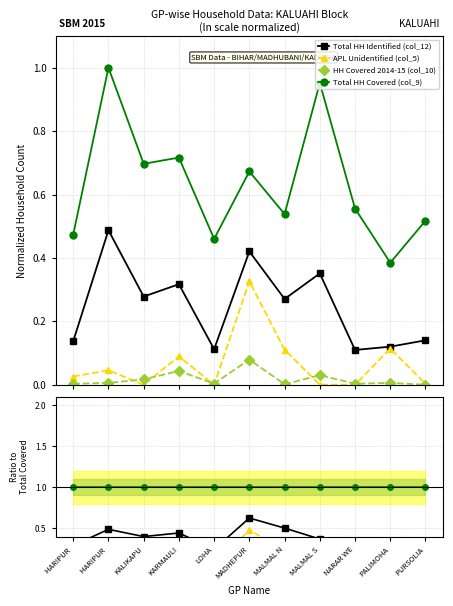

How many lines are shown in the chart?

4